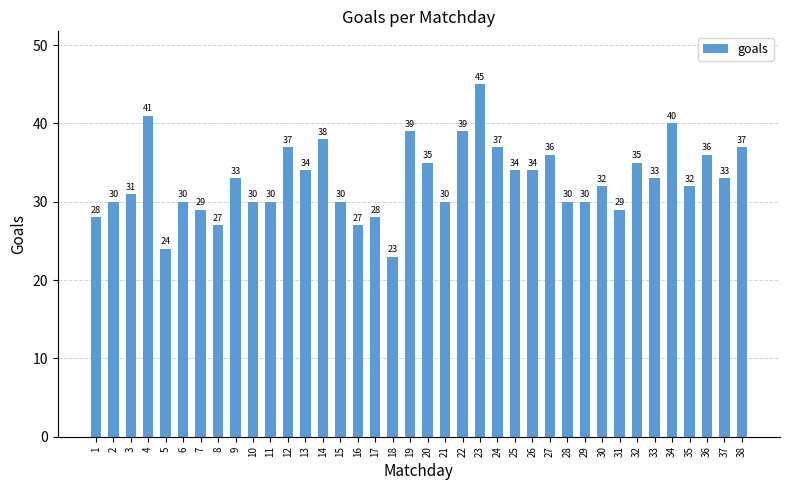

What is the value of the 38th bar from the left?

37